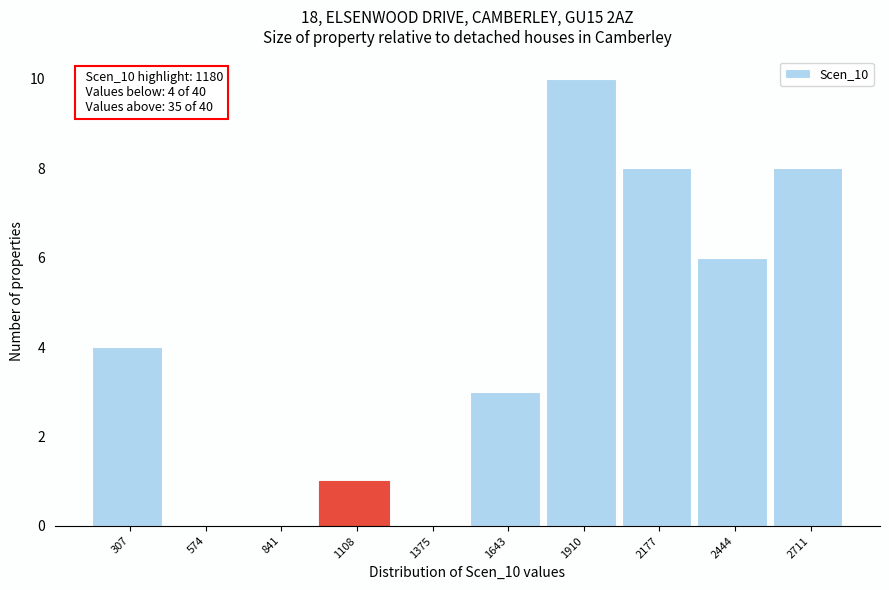

Reading left to right, extract all data points from this chart.

307=4	574=0	841=0	1108=1	1375=0	1643=3	1910=10	2177=8	2444=6	2711=8